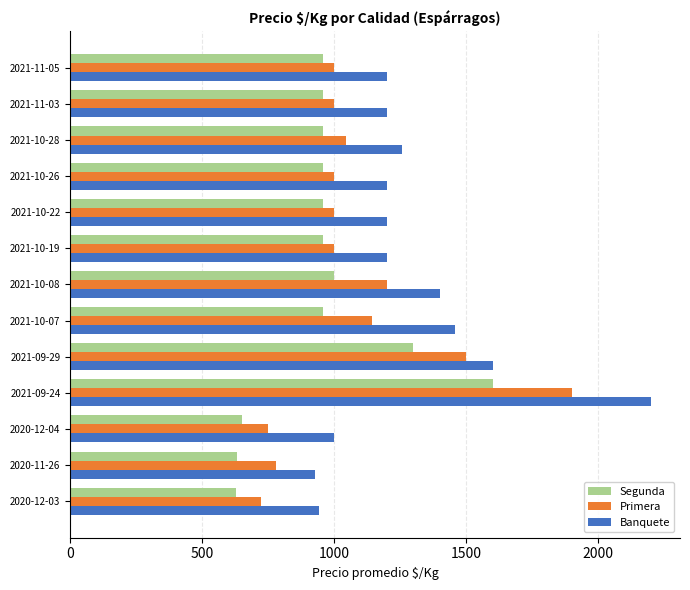

Which series has the largest range (max minus min)?

Banquete